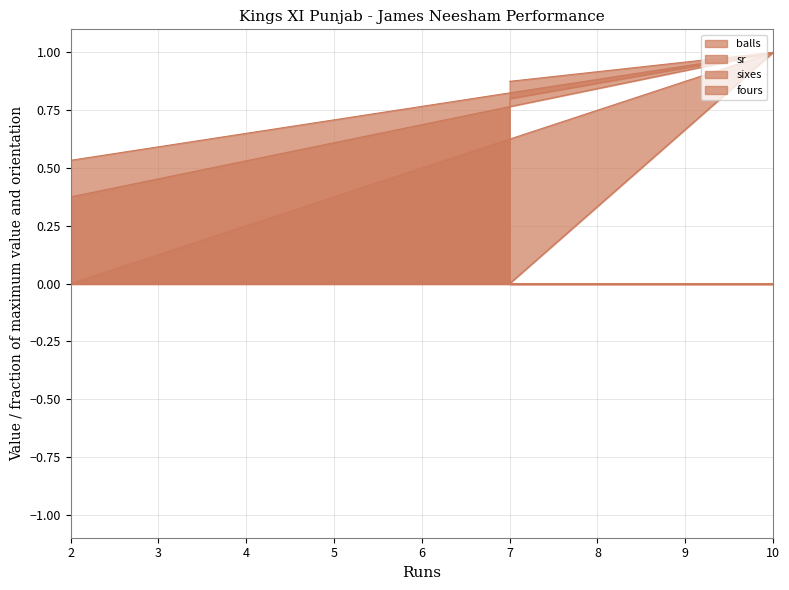

Which series has the largest range (max minus min)?

sixes